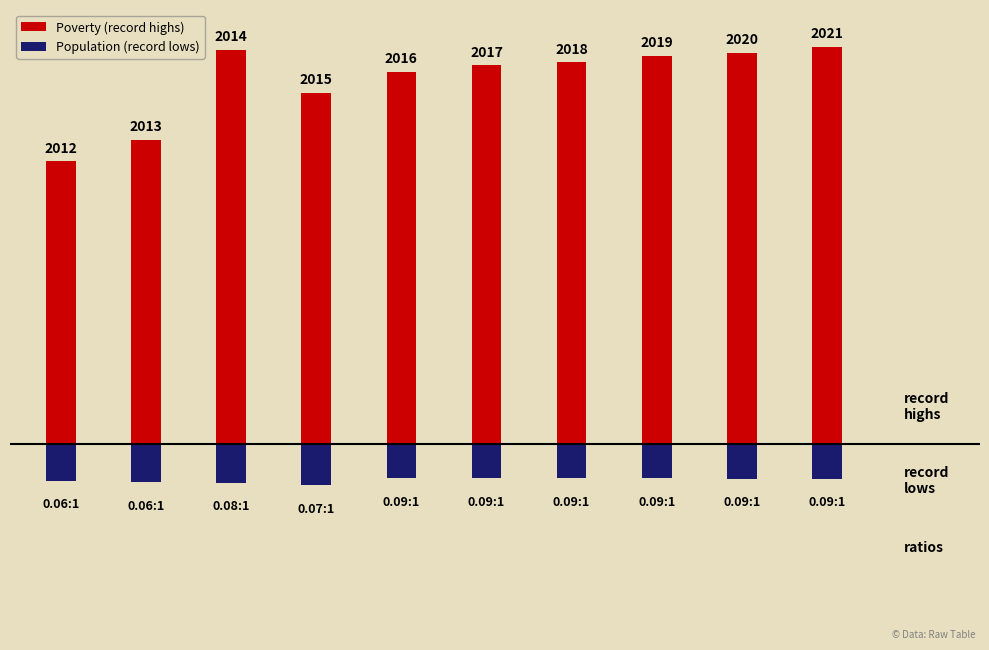

Which series changed the most between 0 and 7?

Poverty (record highs)